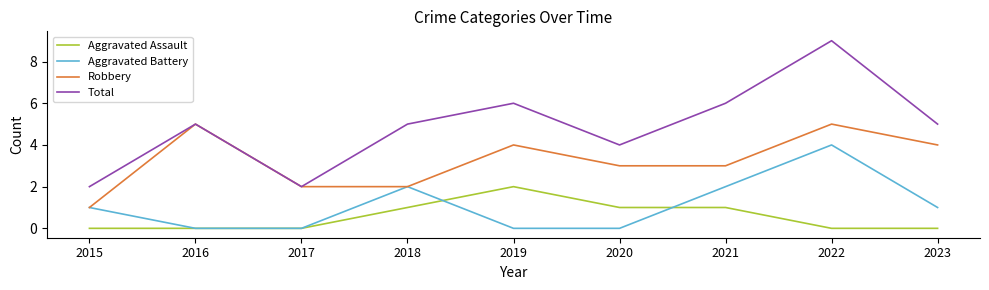

At 2022, list the series in order from largest to smallest.

Total, Robbery, Aggravated Battery, Aggravated Assault